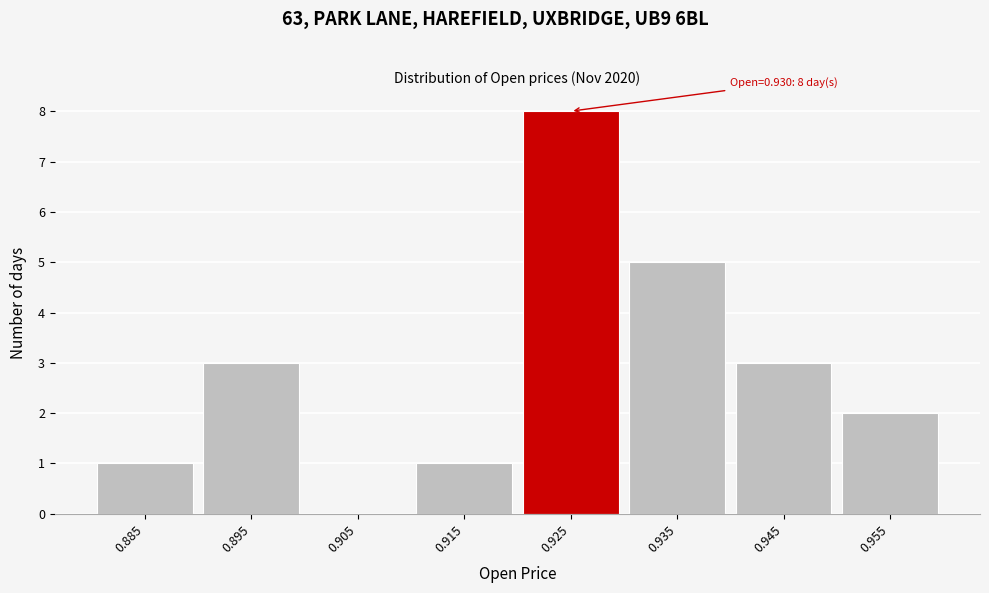

Reading right to left, extract all data points from this chart.

0.955=2	0.945=3	0.935=5	0.925=8	0.915=1	0.905=0	0.895=3	0.885=1